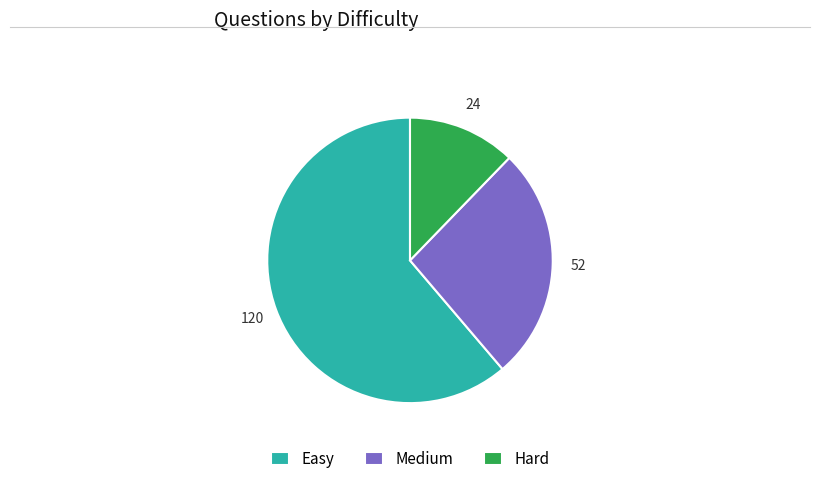

Between Easy and Hard, which is larger?

Easy